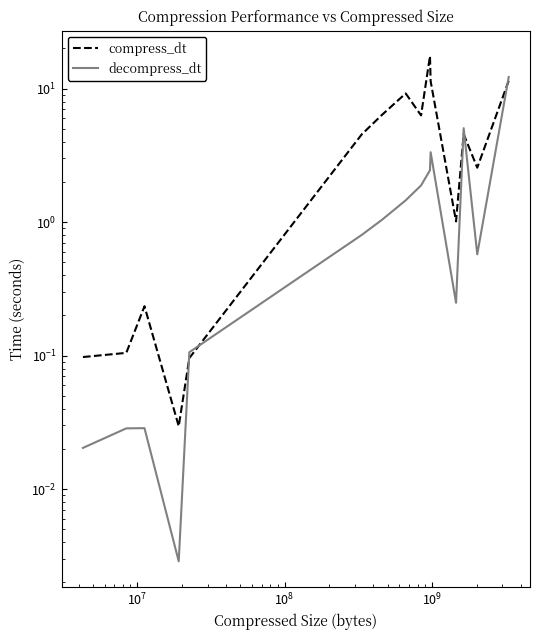

What are all the series names shown in the legend?

compress_dt, decompress_dt